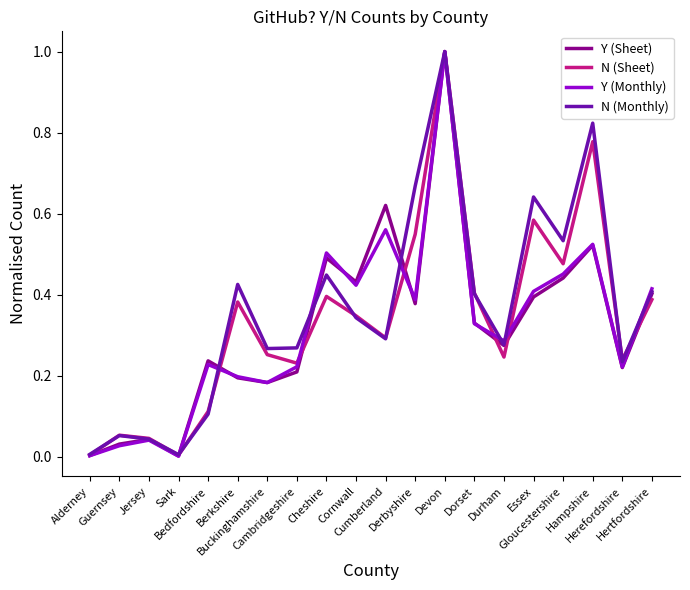

What is the highest value of the Y (Monthly) series?

1.0